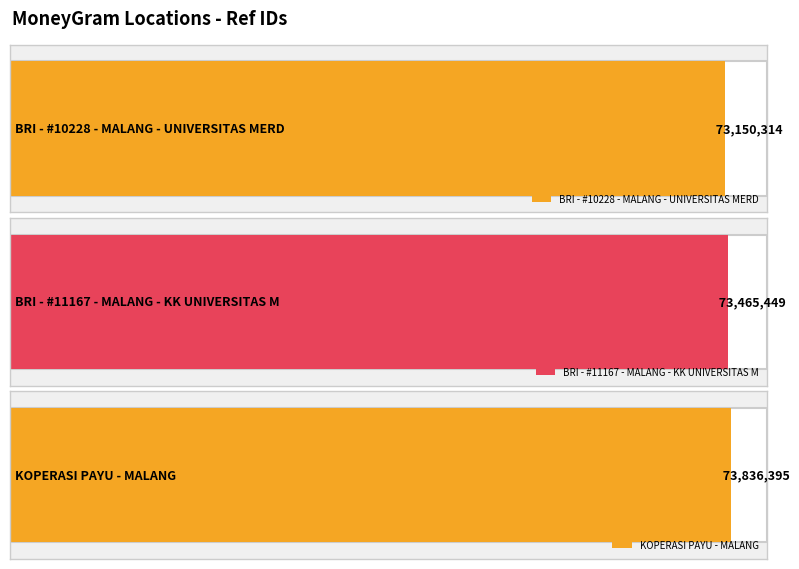

What is the label of the 2nd bar from the left?

BRI - #11167 - MALANG - KK UNIVERSITAS M